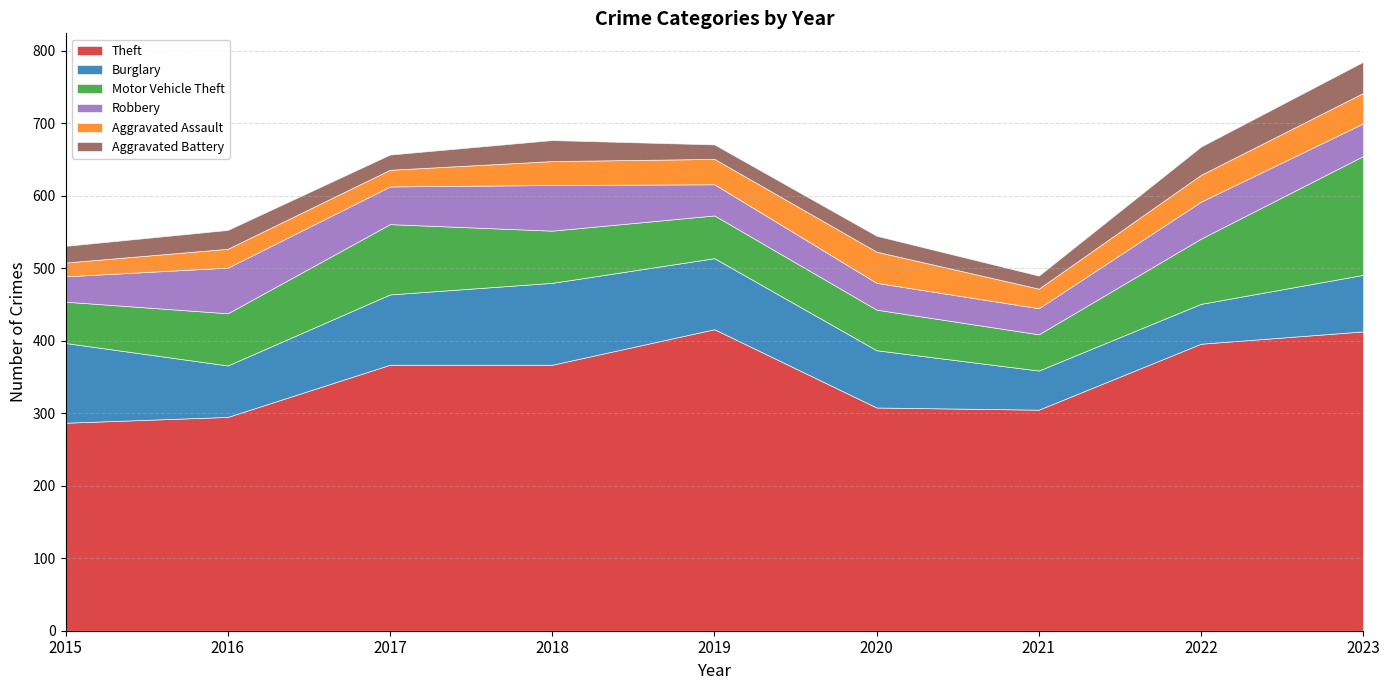

Where is the first local maximum for Motor Vehicle Theft?

2017